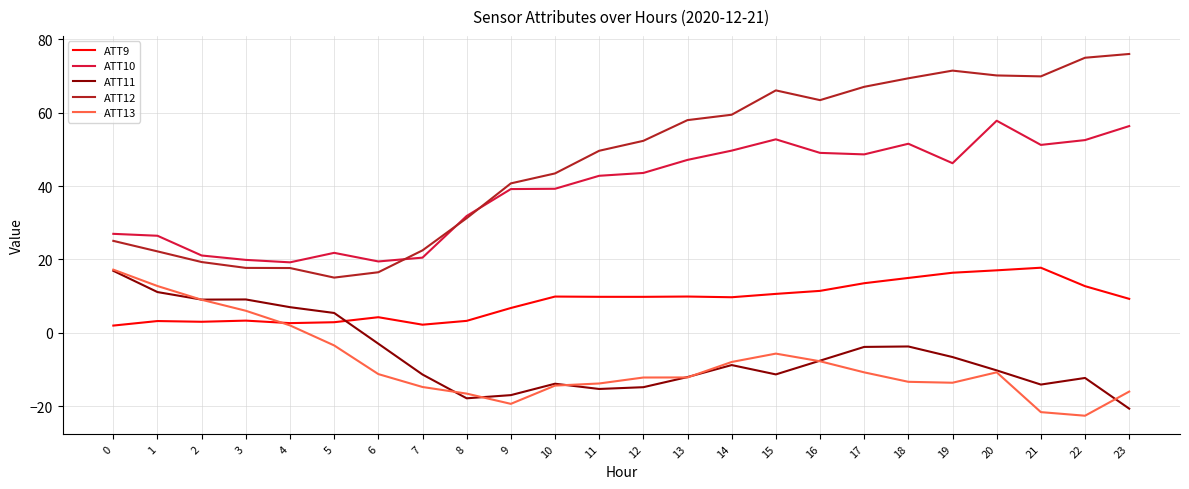

Between 2 and 13, which series saw the biggest shift?

ATT12